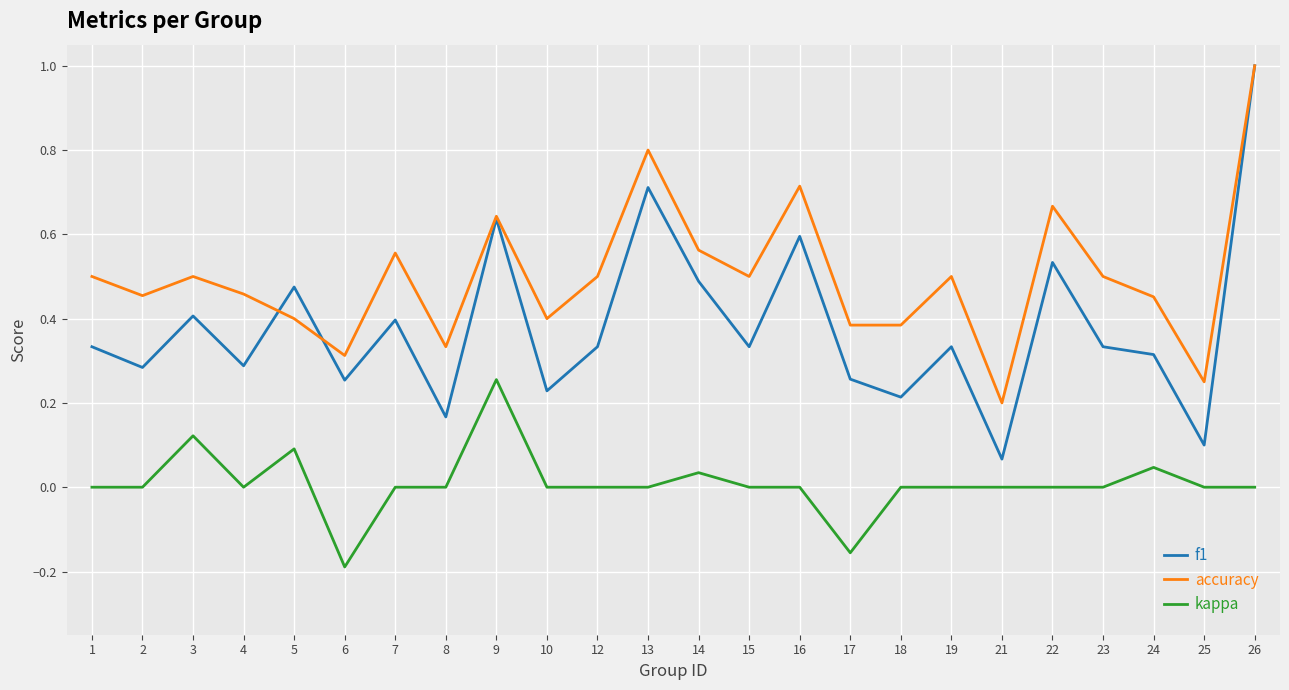

True or false: accuracy and kappa intersect in this chart.

False